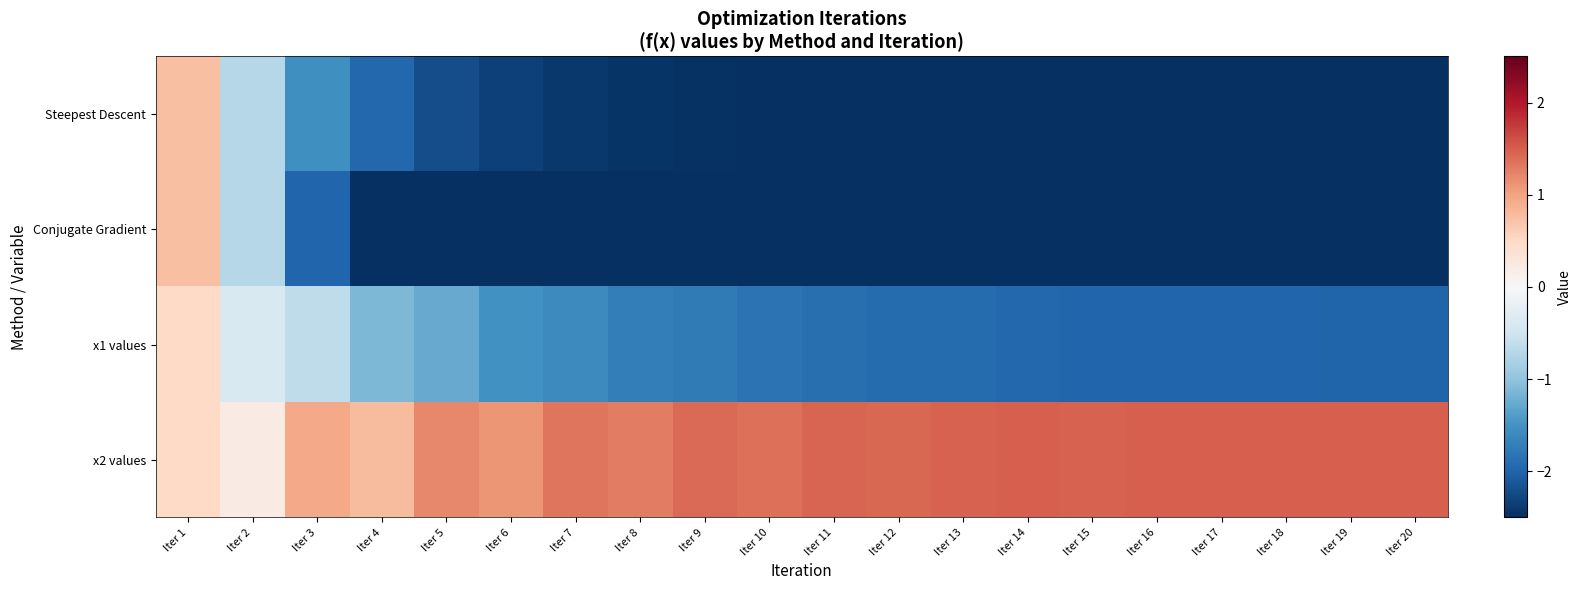

Which label corresponds to the smallest value in the chart?

Iter 18